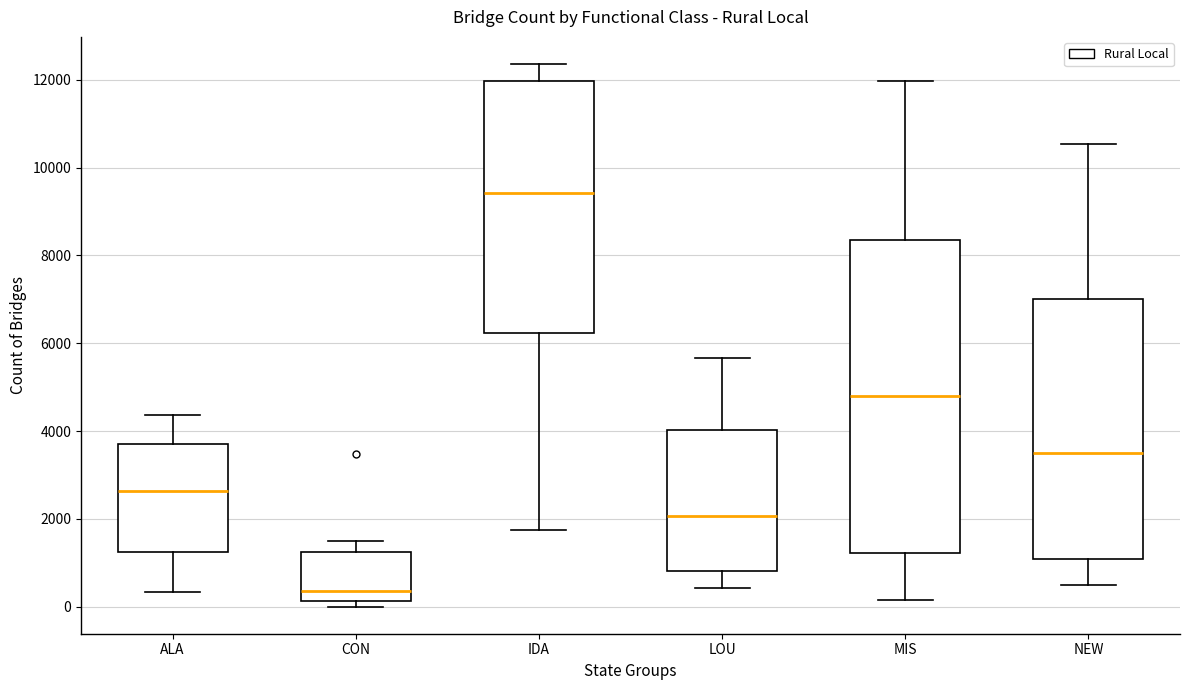

Reading left to right, read every box against the y-axis: the position of its median line, the range the box covers, and the ends of its whiskers. The values are not printed on the chart, so give them approximately, as read against the axis.

ALA: median 2600, box 1200 to 3600, whiskers 400 to 4400
CON: median 400, box 200 to 1200, whiskers 0 to 1400
IDA: median 9400, box 6200 to 12000, whiskers 1800 to 12400
LOU: median 2000, box 800 to 4000, whiskers 400 to 5600
MIS: median 4800, box 1200 to 8400, whiskers 200 to 12000
NEW: median 3600, box 1000 to 7000, whiskers 400 to 10600